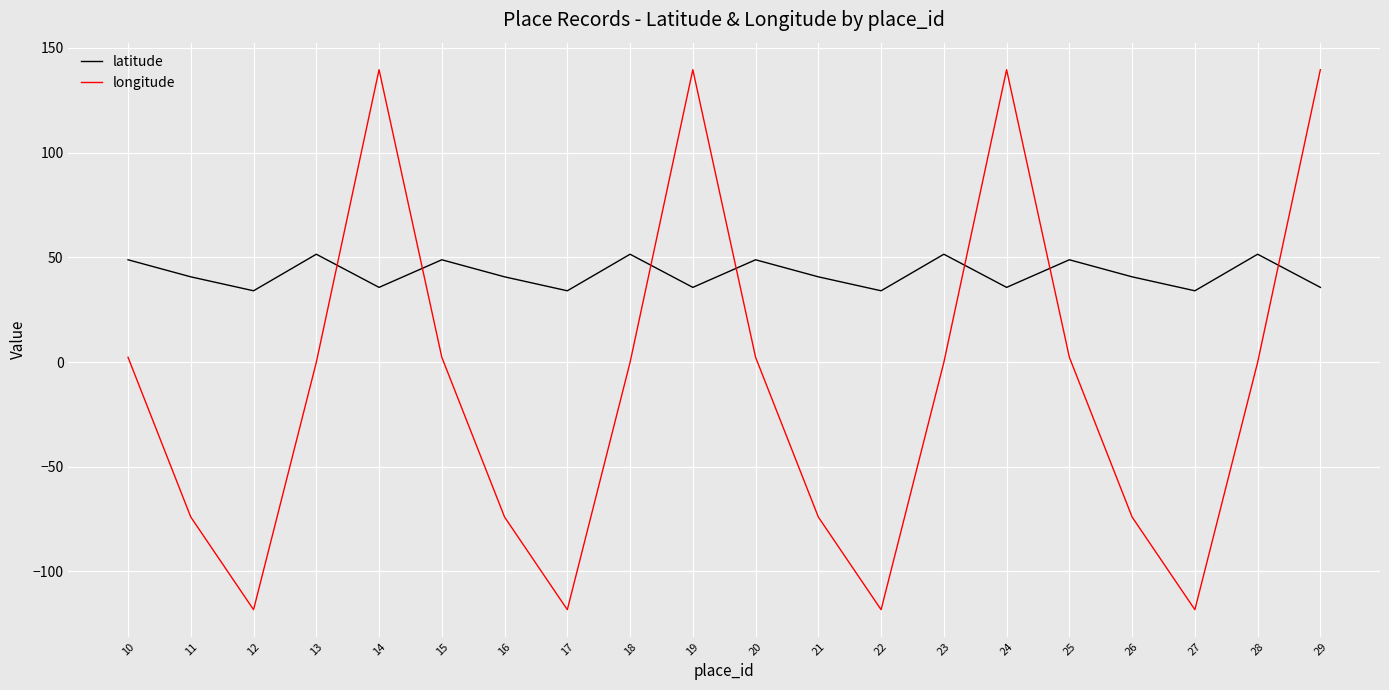

In longitude, how many points are higher than both neighbors (excluding endpoints)?

3